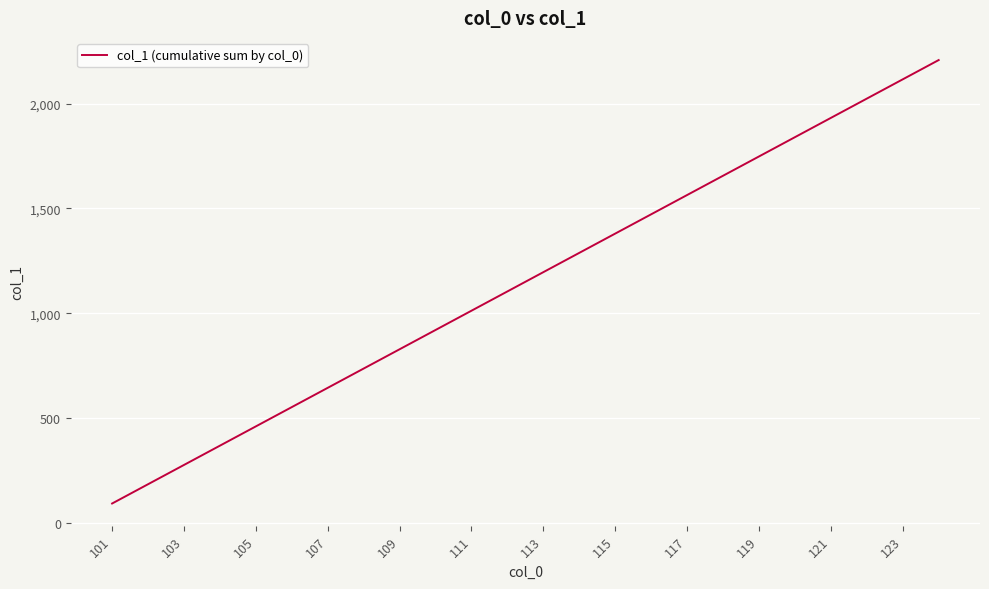

What is the greatest value displayed?

2208